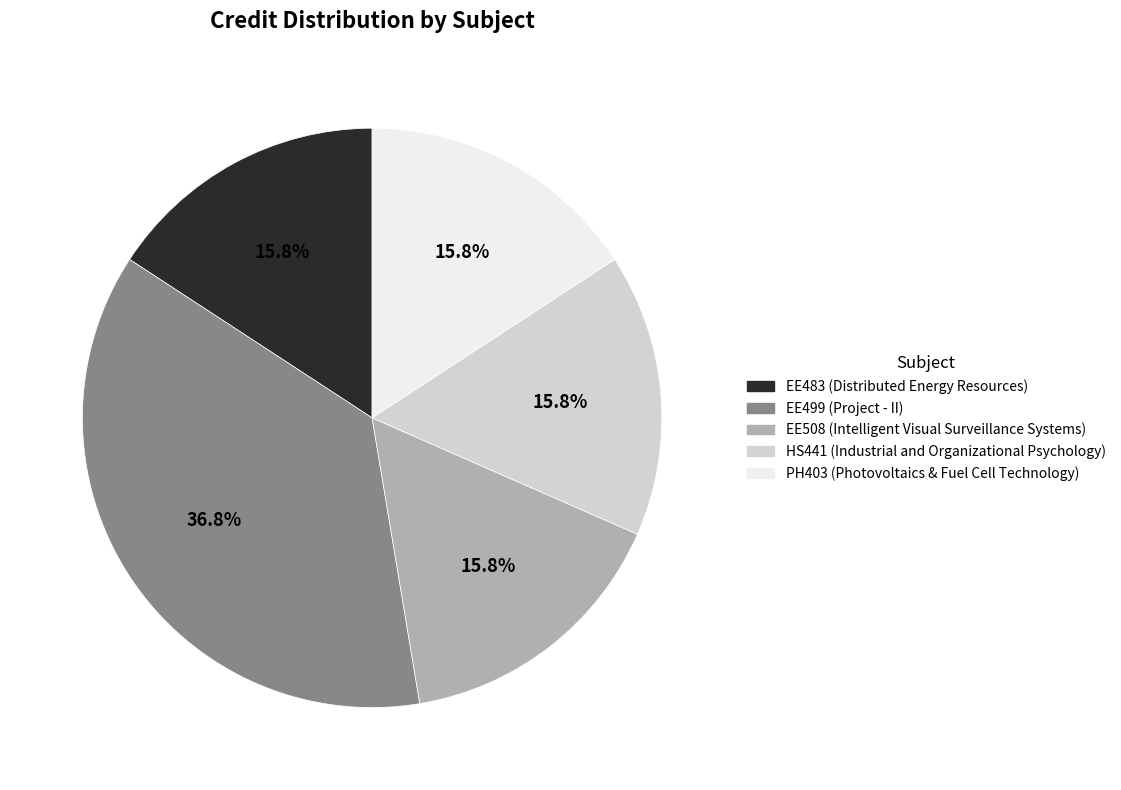

The EE508 (Intelligent Visual Surveillance Systems) slice represents 8% of the pie. True or false?

False